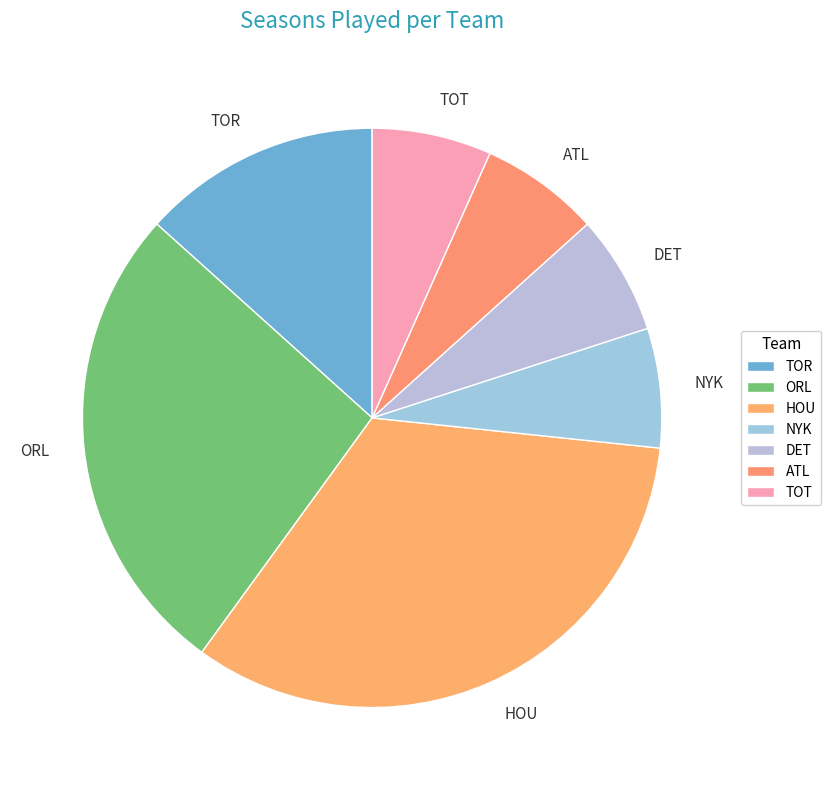

Is there a majority slice in this chart?

No